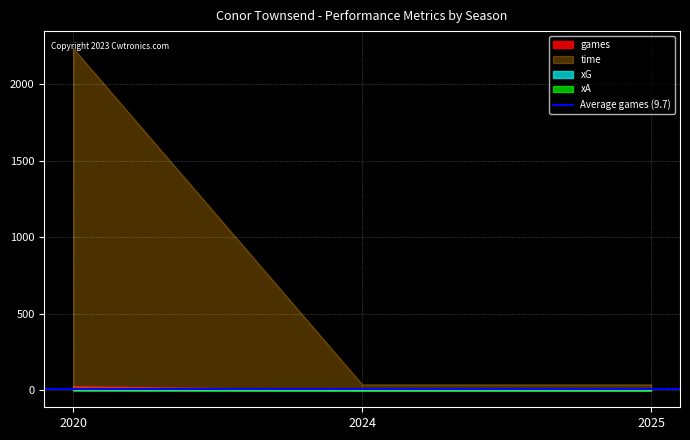

What is the value of the time point at the 1st from the left?

2237.0